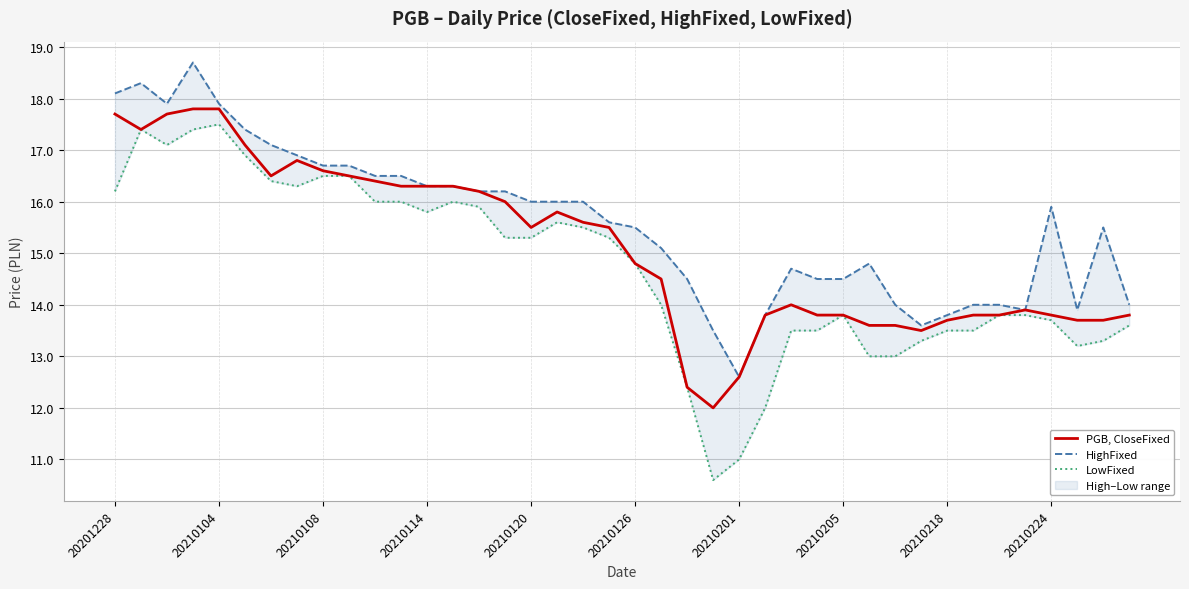

What is the difference between the second highest and second lowest values in the HighFixed series?

4.8